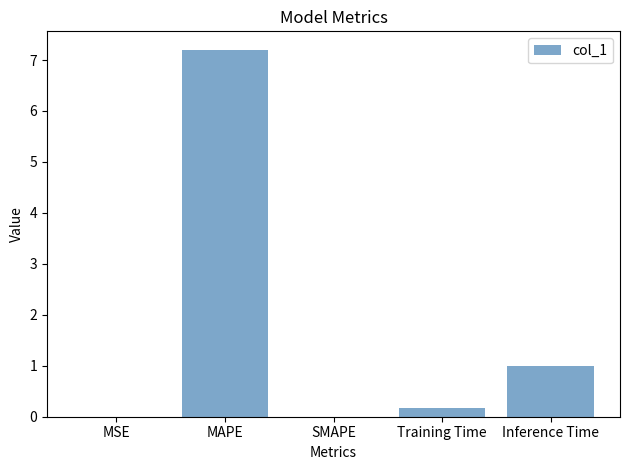

The value at Inference Time is 1.0. True or false?

True